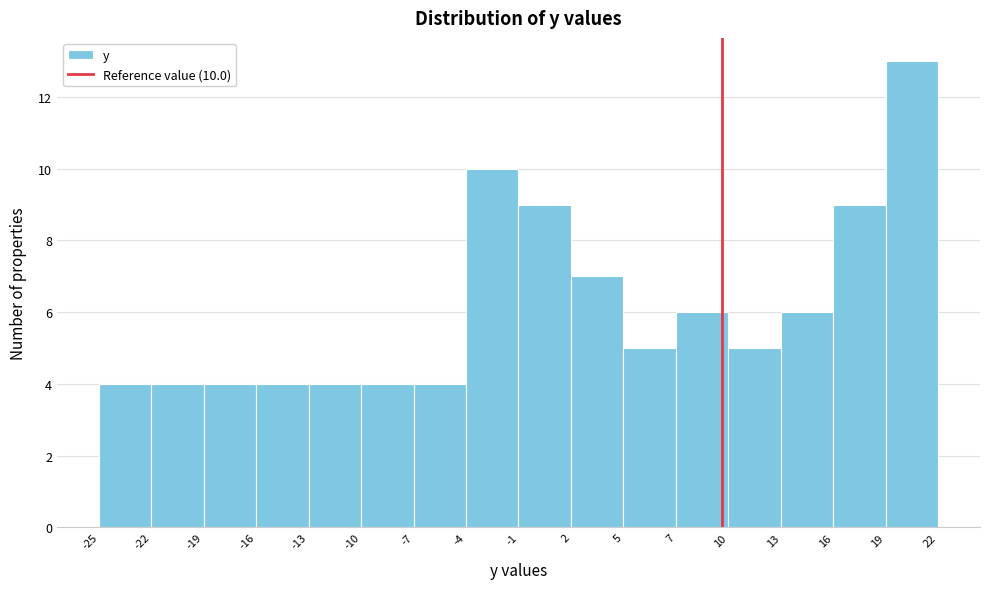

Which range on the x-axis has the tallest bar?

19 to 22